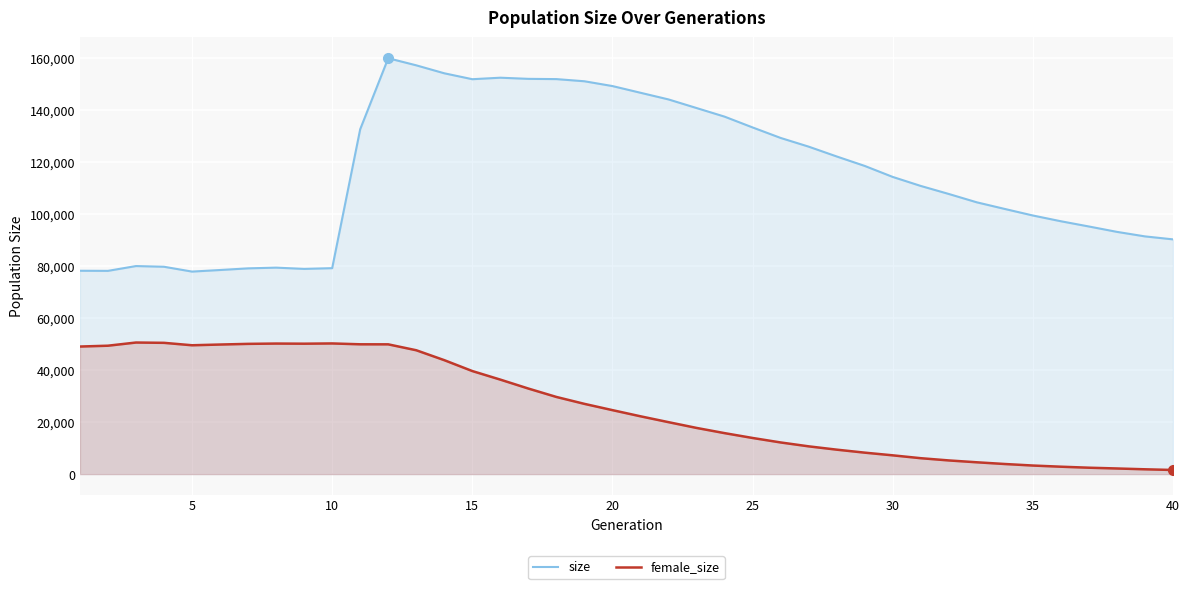

True or false: female_size and size cross at least once.

False